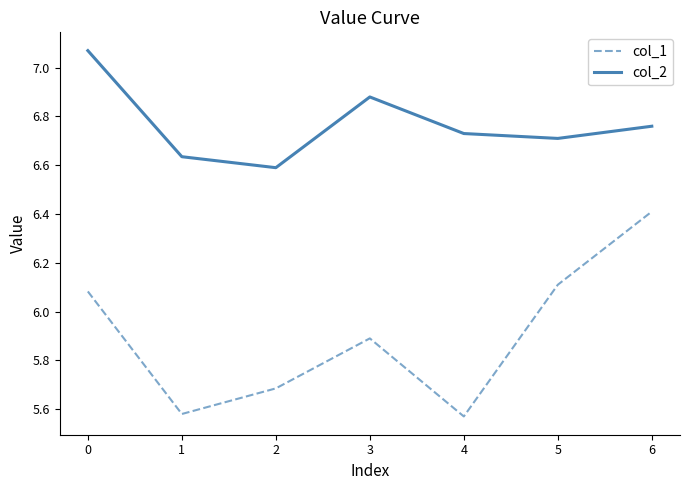

Which category has the highest value in the col_1 series?

6